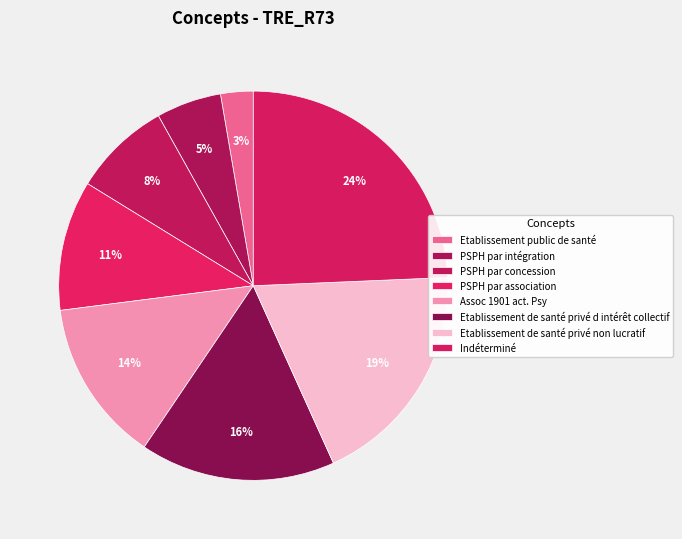

What is the ratio of the value at Etablissement de santé privé non lucratif to the value at Assoc 1901 act. Psy?

1.4